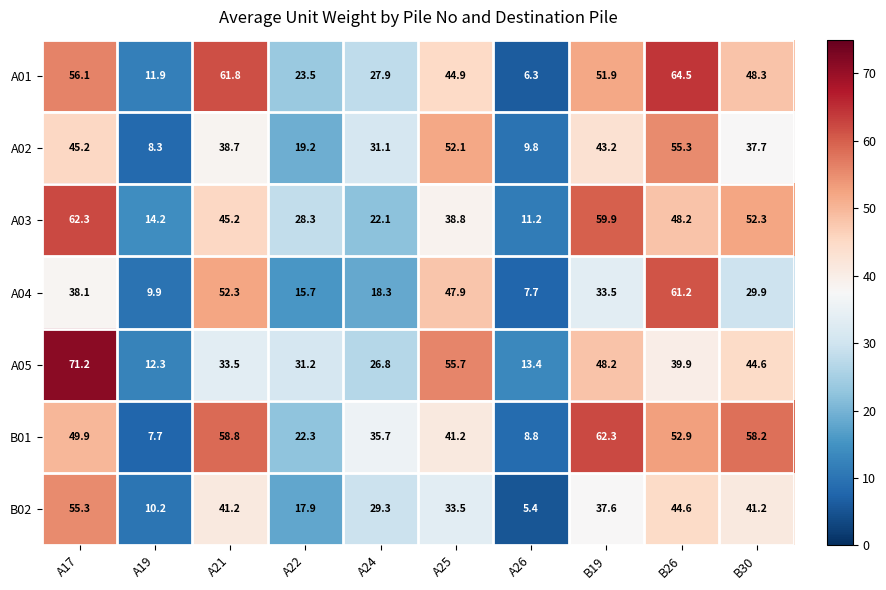

Which series has the largest total across all categories?

B01